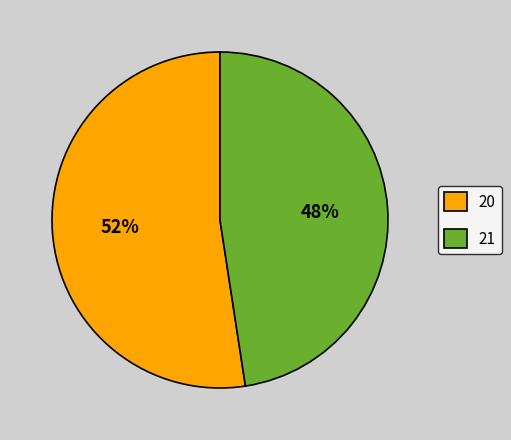

How many segments does this pie chart have?

2